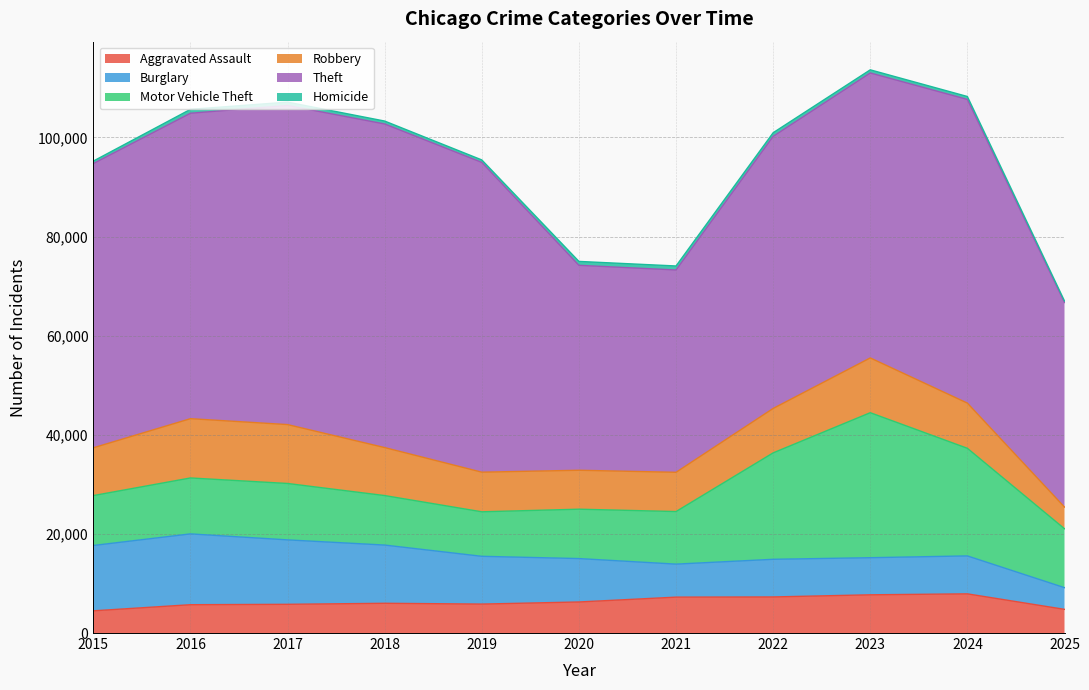

Reading left to right, list all the values displayed in this chart.

Aggravated Assault: 4480	5713	5793	6002	5841	6265	7242	7281	7712	7905	4778
Burglary: 13184	14289	13001	11747	9639	8758	6661	7594	7486	7654	4377
Motor Vehicle Theft: 10068	11285	11380	9985	8978	9962	10605	21472	29255	21711	11886
Robbery: 9638	11960	11881	9681	7995	7855	7920	8964	11052	9115	4371
Theft: 57353	61625	64386	65290	62499	41350	40821	54899	57493	61274	41278
Homicide: 496	786	672	588	499	787	806	730	632	589	304